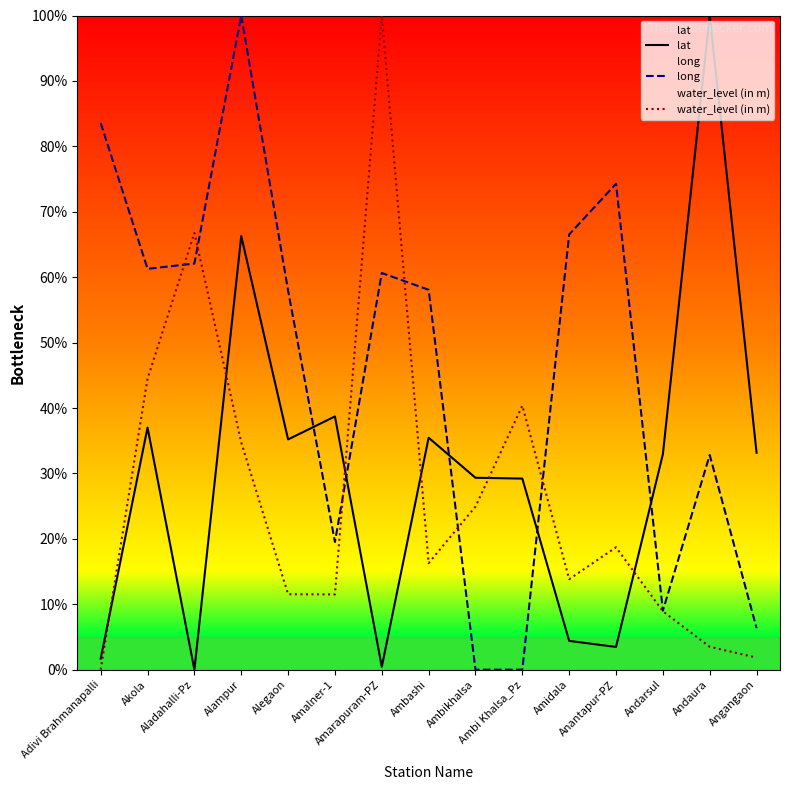

What position from the right is Adivi Brahmanapalli?

15